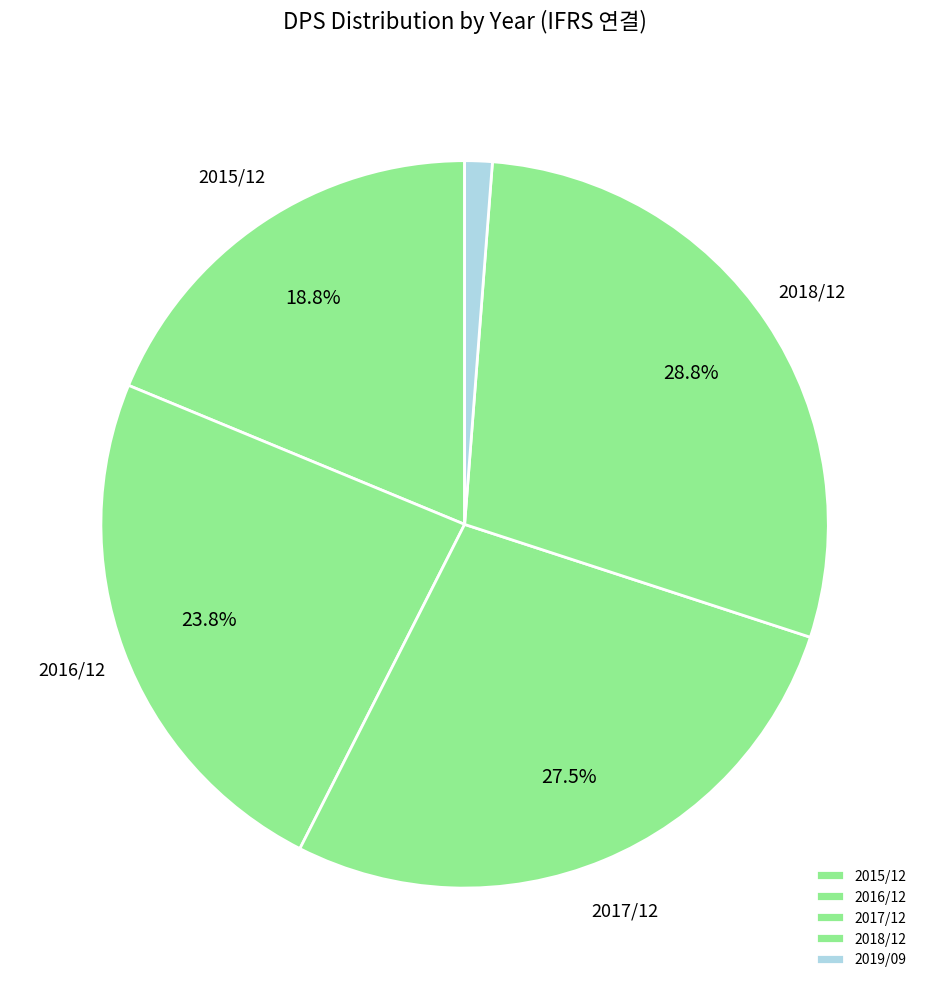

To the nearest percent, what is the difference between the largest and smallest slice percentages?

28%